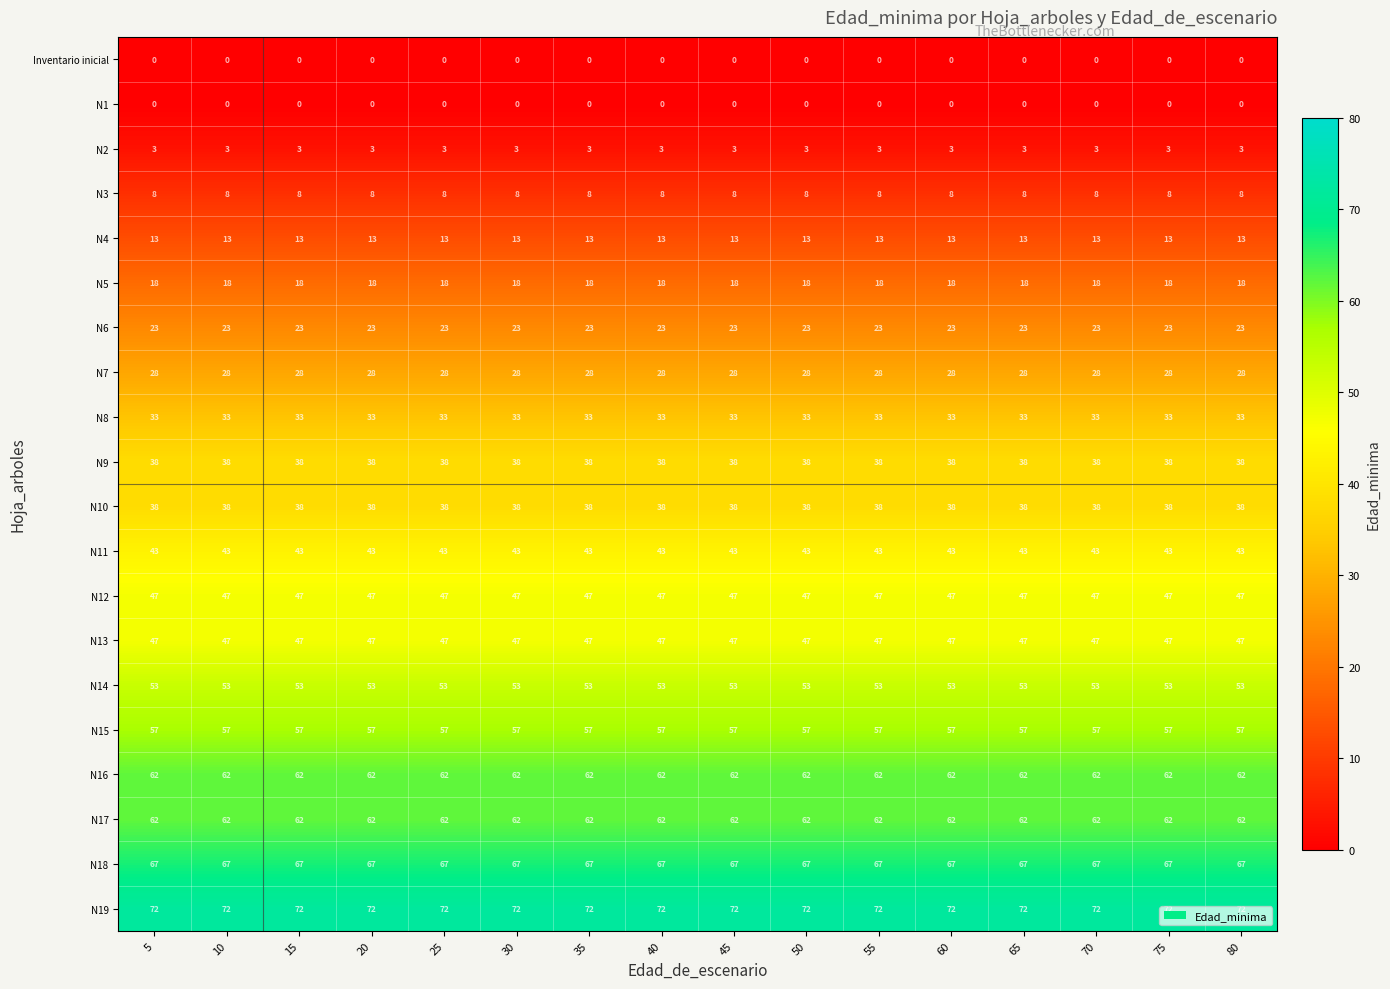

What is the highest value of the N11 series?

43